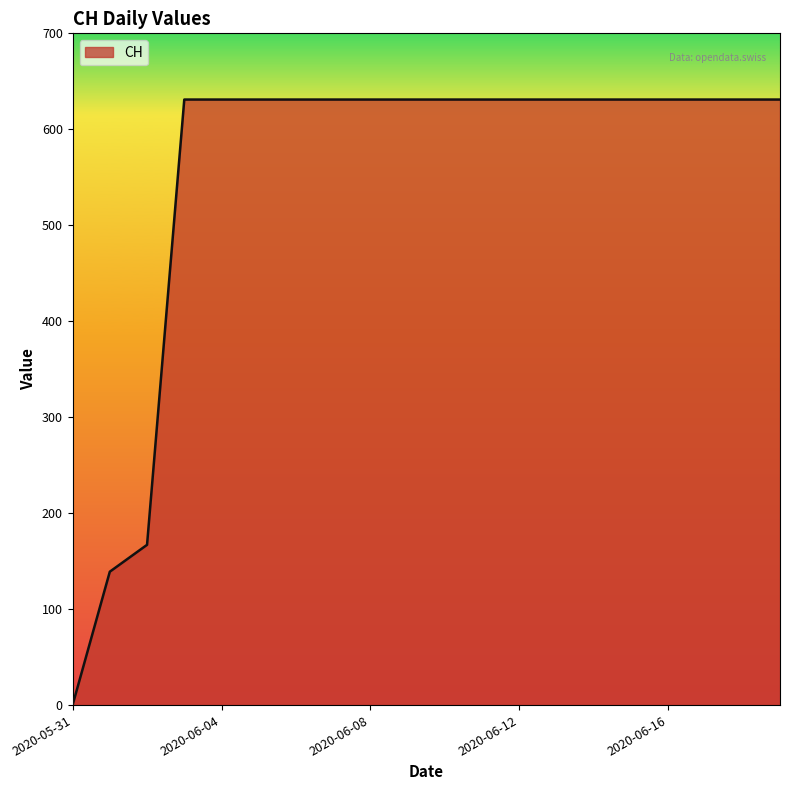

How many positive values are there?

19